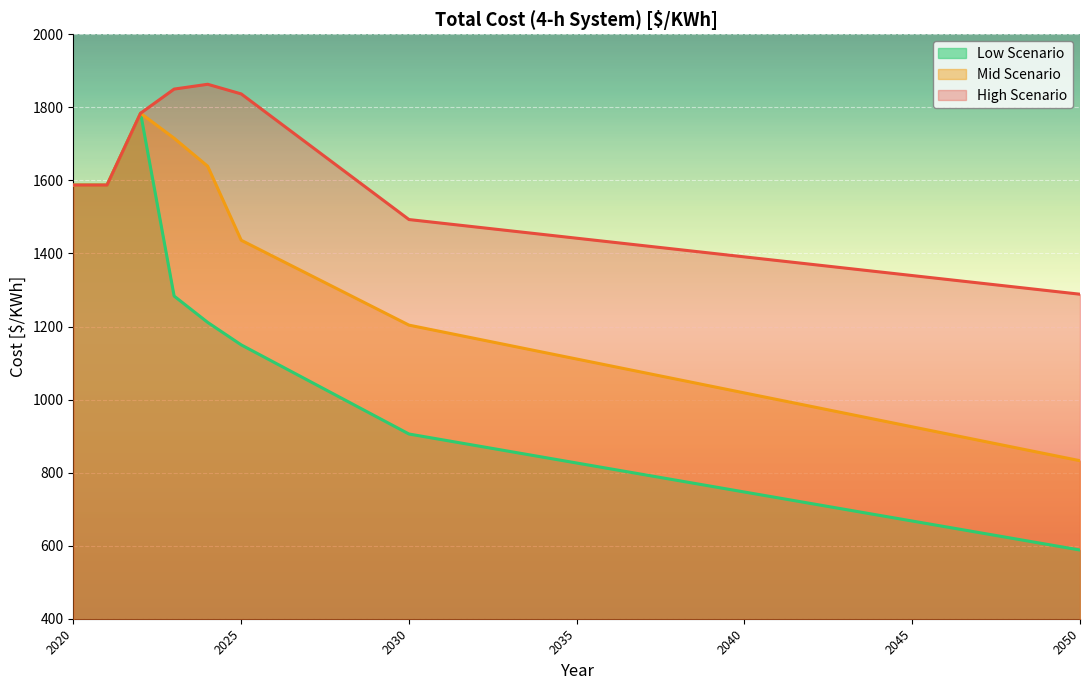

What is the value of the Low Scenario point at the 16th from the left?

826.3